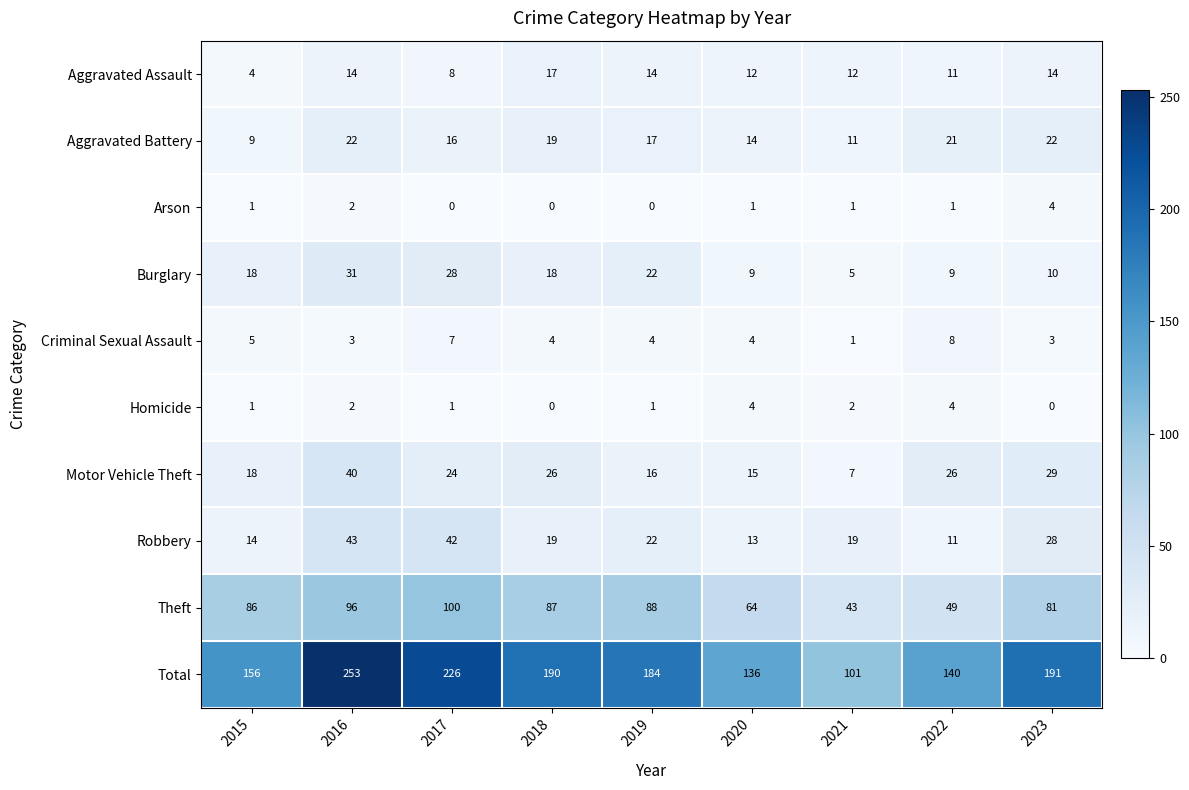

Which series has the largest total across all categories?

Total